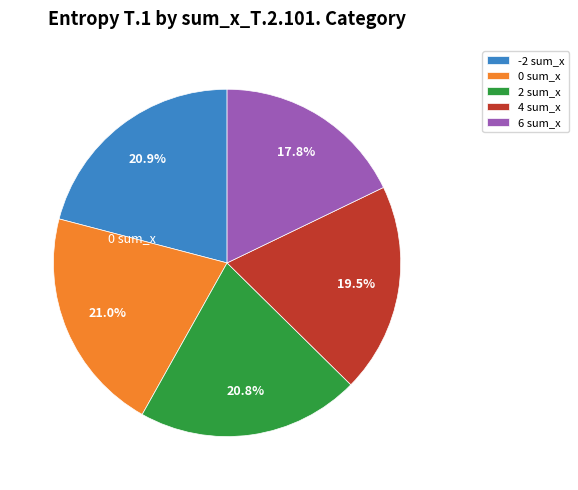

Does -2 sum_x represent more than half of the total?

No